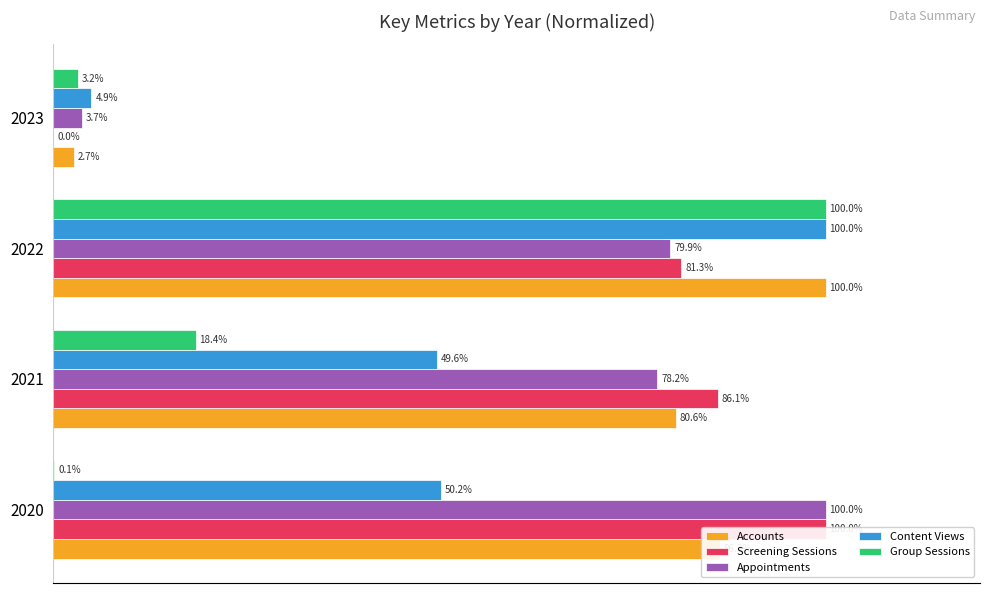

Which series changed the most between 2020 and 2022?

Group Sessions